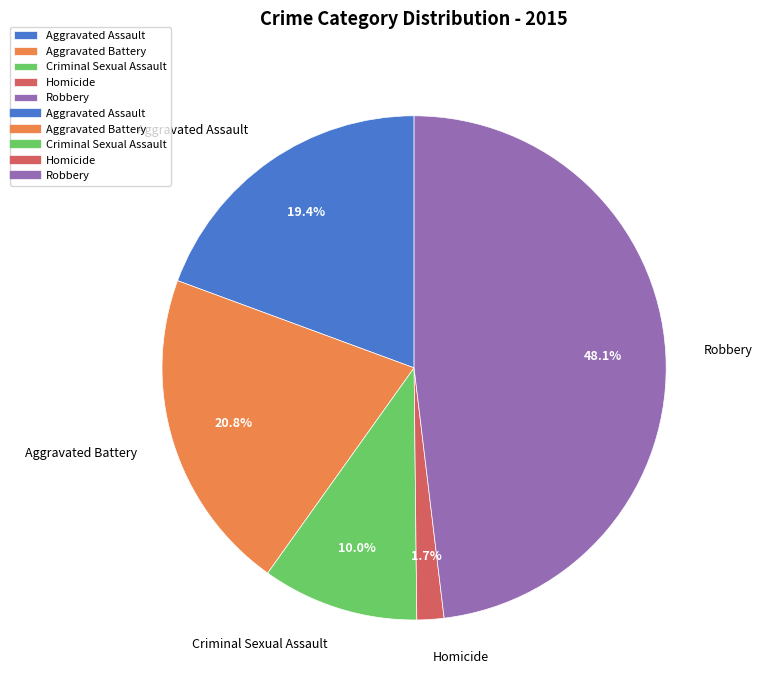

How many segments does this pie chart have?

5